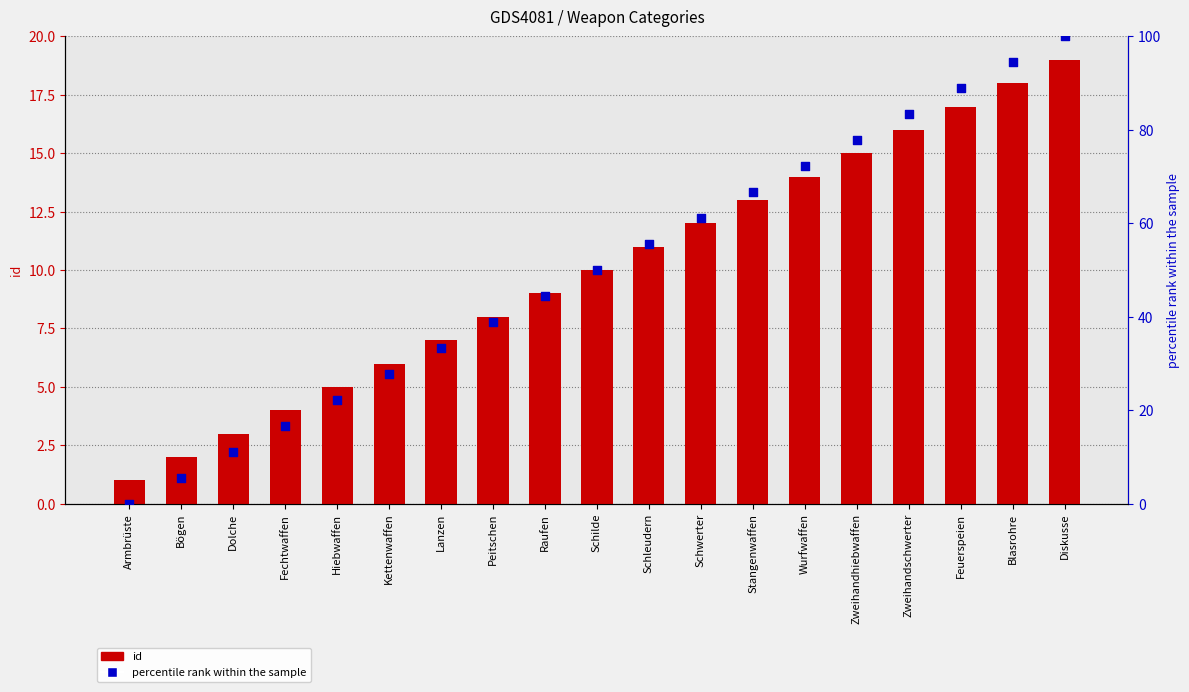

Which series has the widest spread of Y values?

percentile rank within the sample